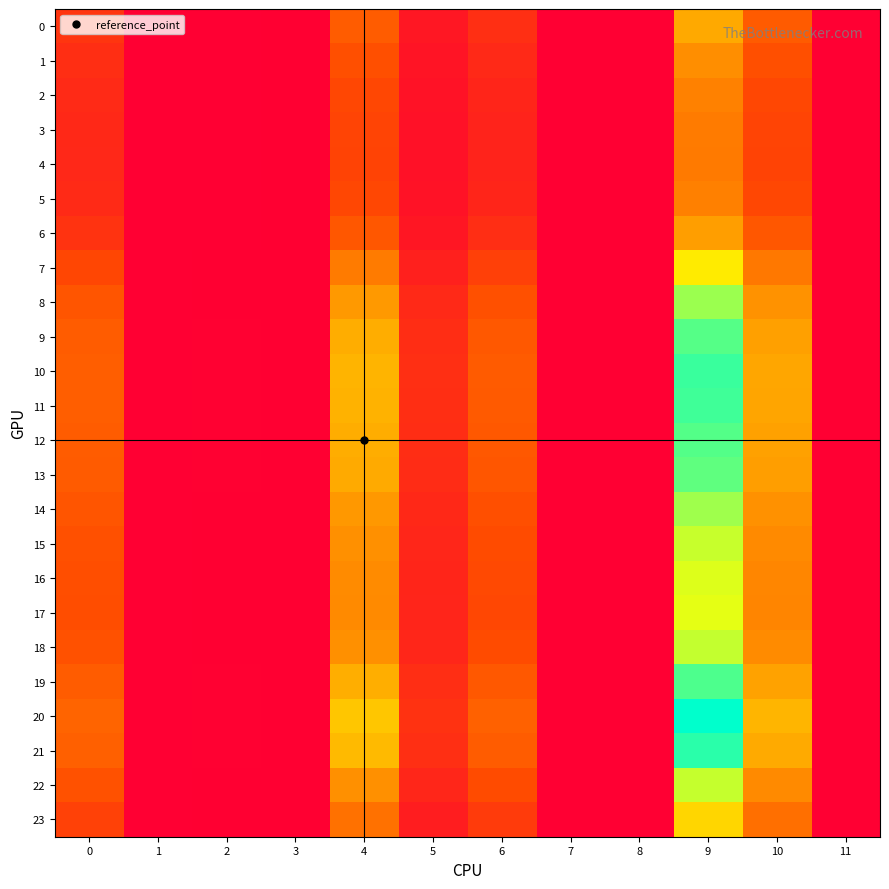

At how many categories does at least one series exceed 2?

5